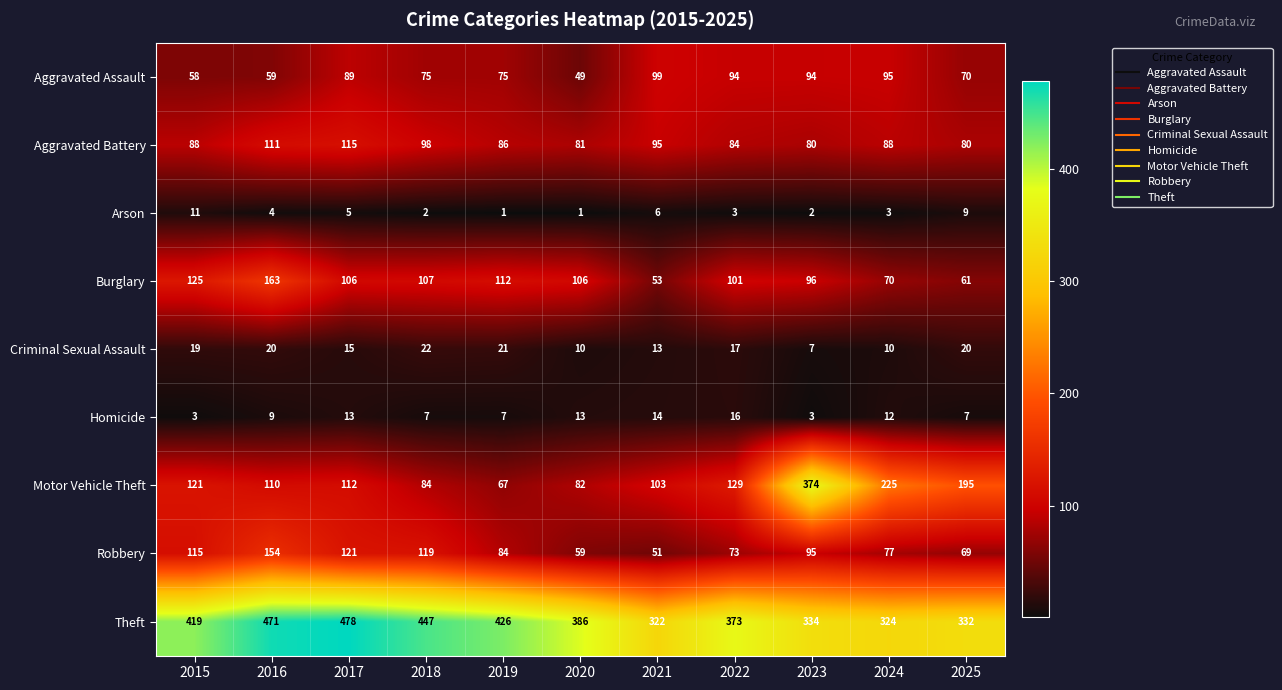

What is the total value across all series at 2021?

756